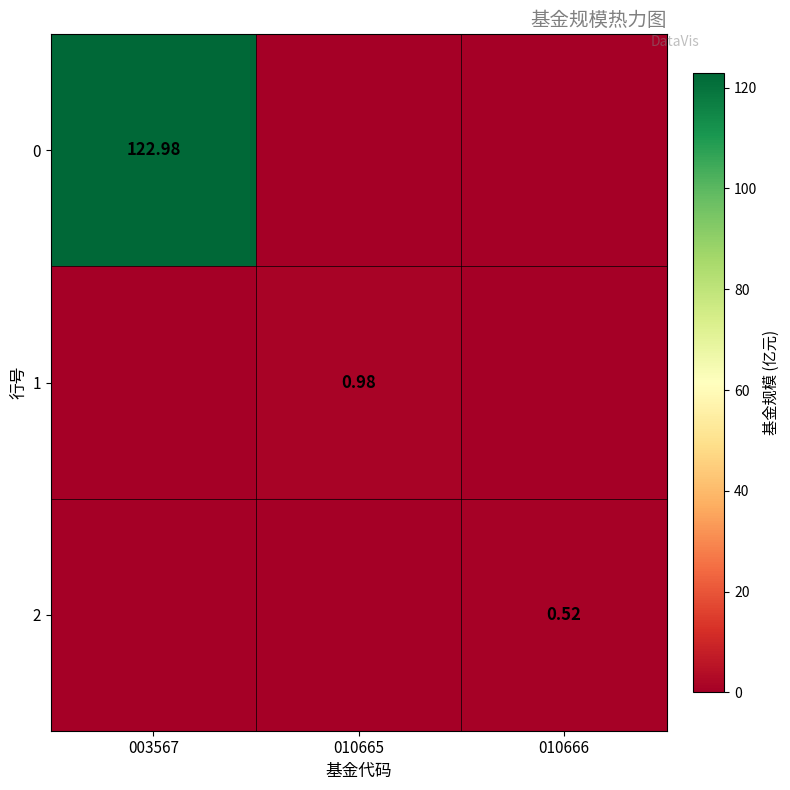

Is the value of 0 at 003567 greater than the value of 1 at 010665?

Yes